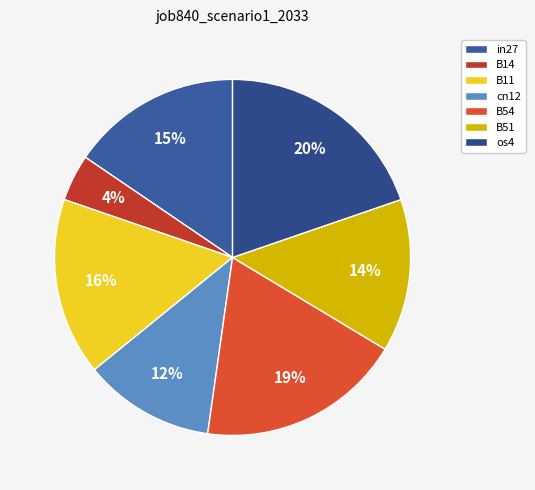

To the nearest percent, what is the difference between the B51 and B54 slice percentages?

5%